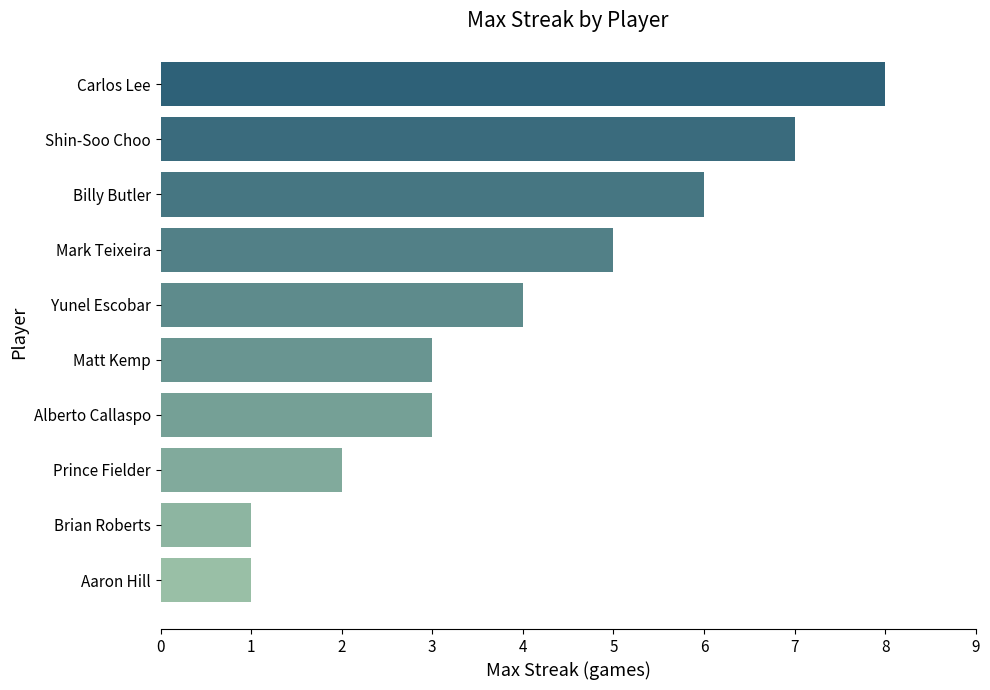

How many bars are there in total?

10